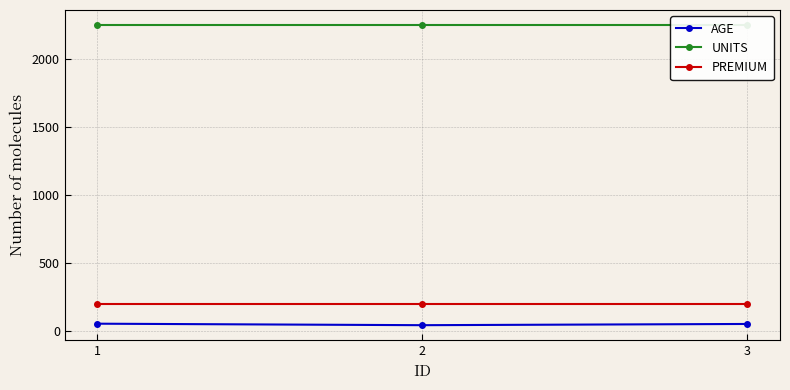

Which series has the largest total across all categories?

UNITS